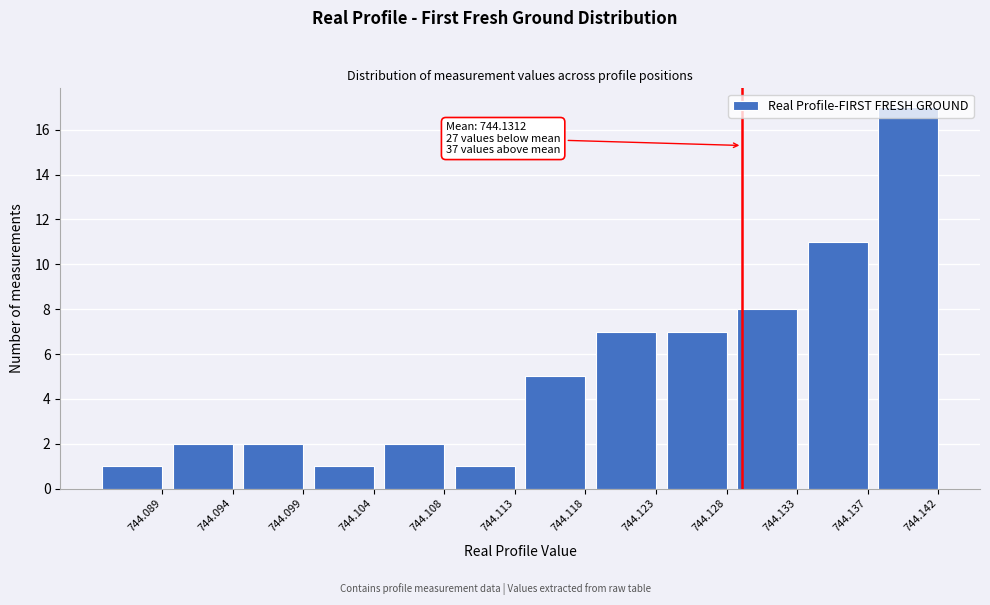

Where is the data nearest to the value 9?

744.133